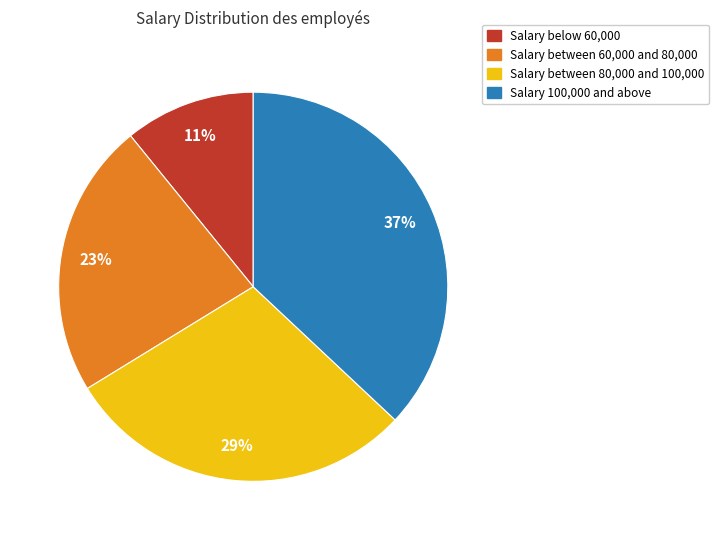

To the nearest percent, what portion does Salary below 60,000 represent?

11%